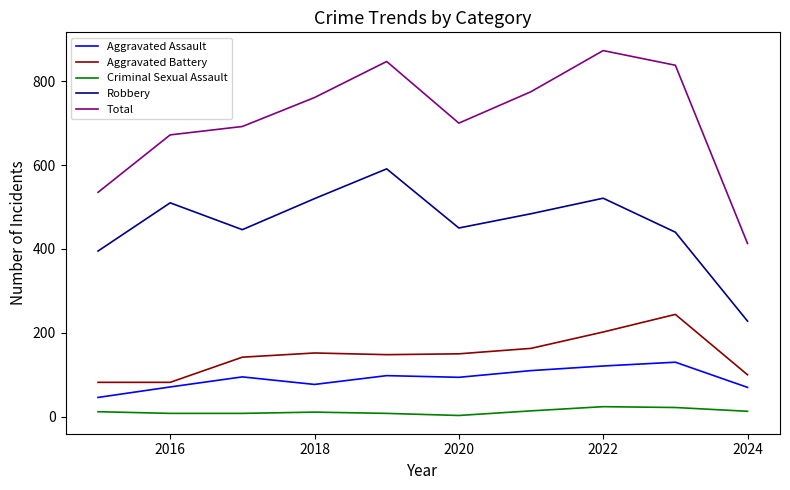

Which series has the largest total across all categories?

Total